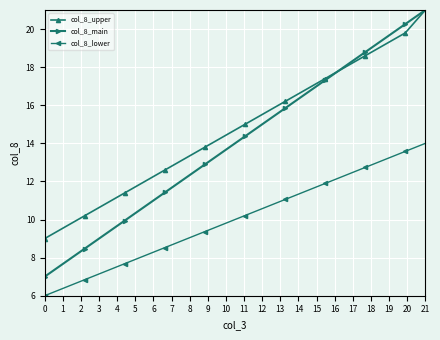

How many data points in col_8_upper are less than 15?

10